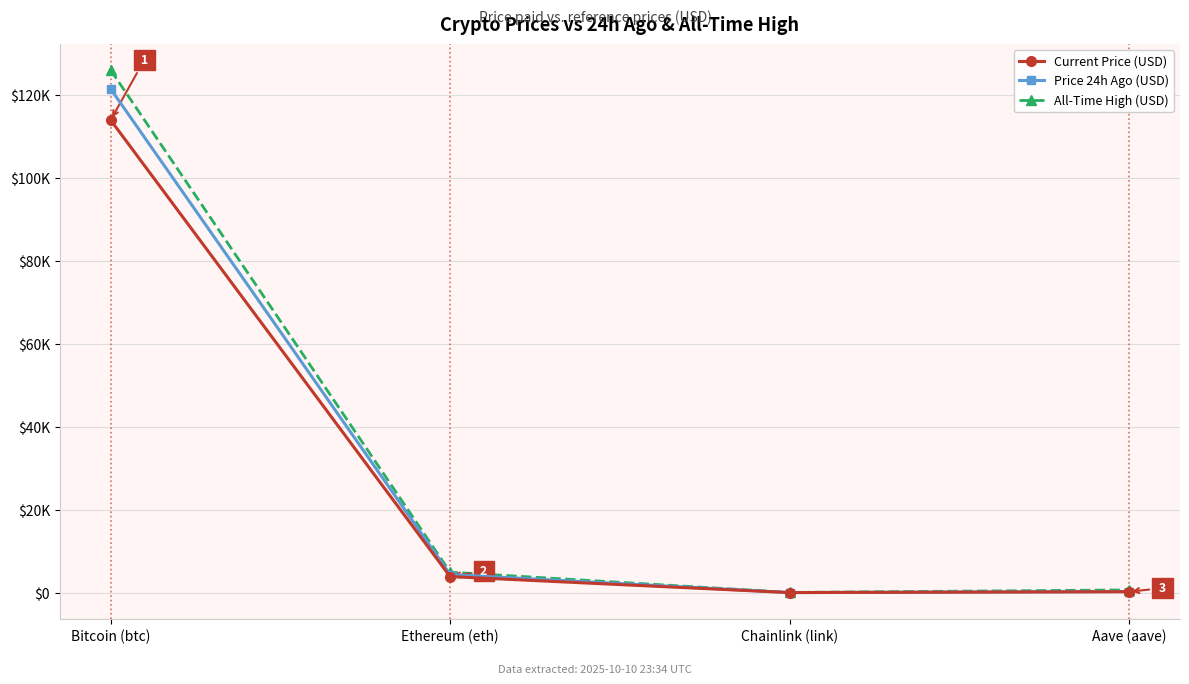

The All-Time High (USD) series shows 6502.8 at Ethereum (eth). True or false?

False